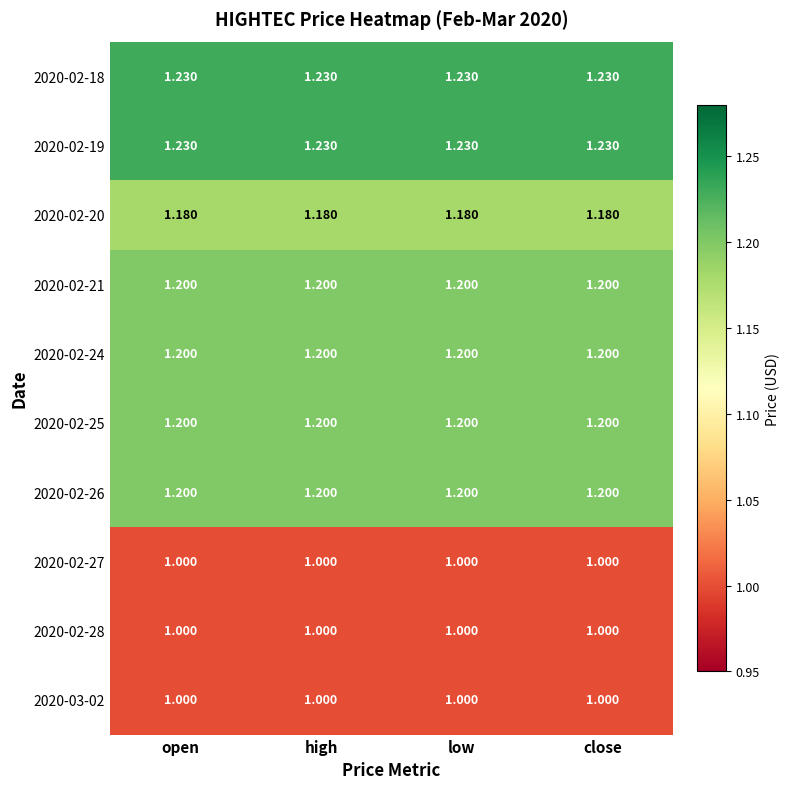

Count the number of categories in the chart.

4